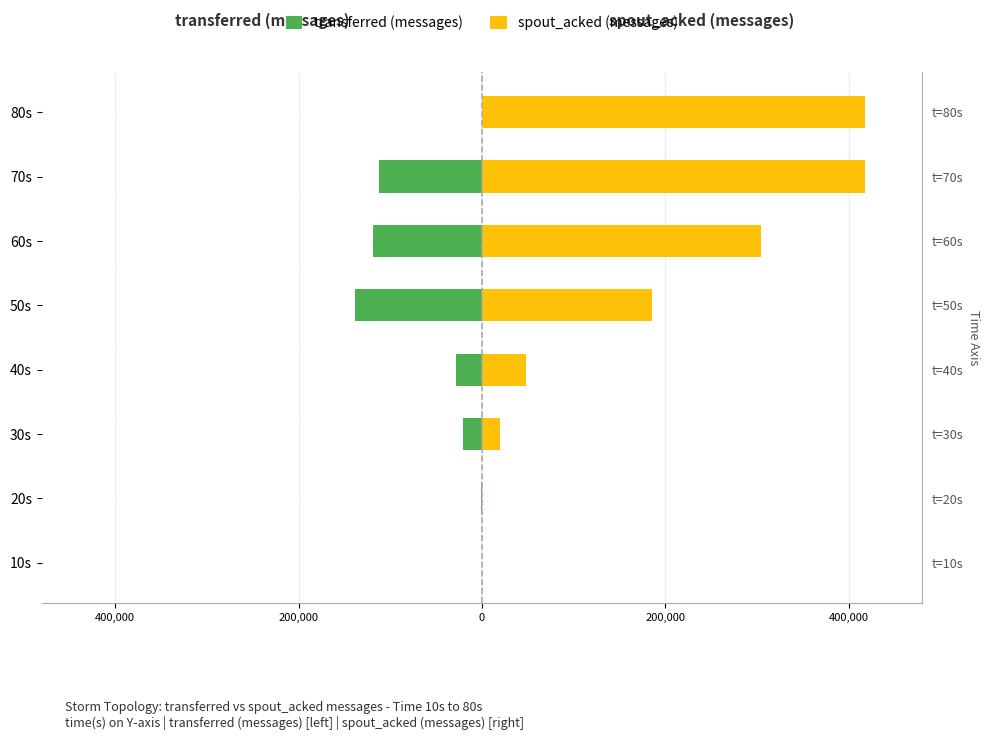

How many values in transferred (messages) are below zero?

6